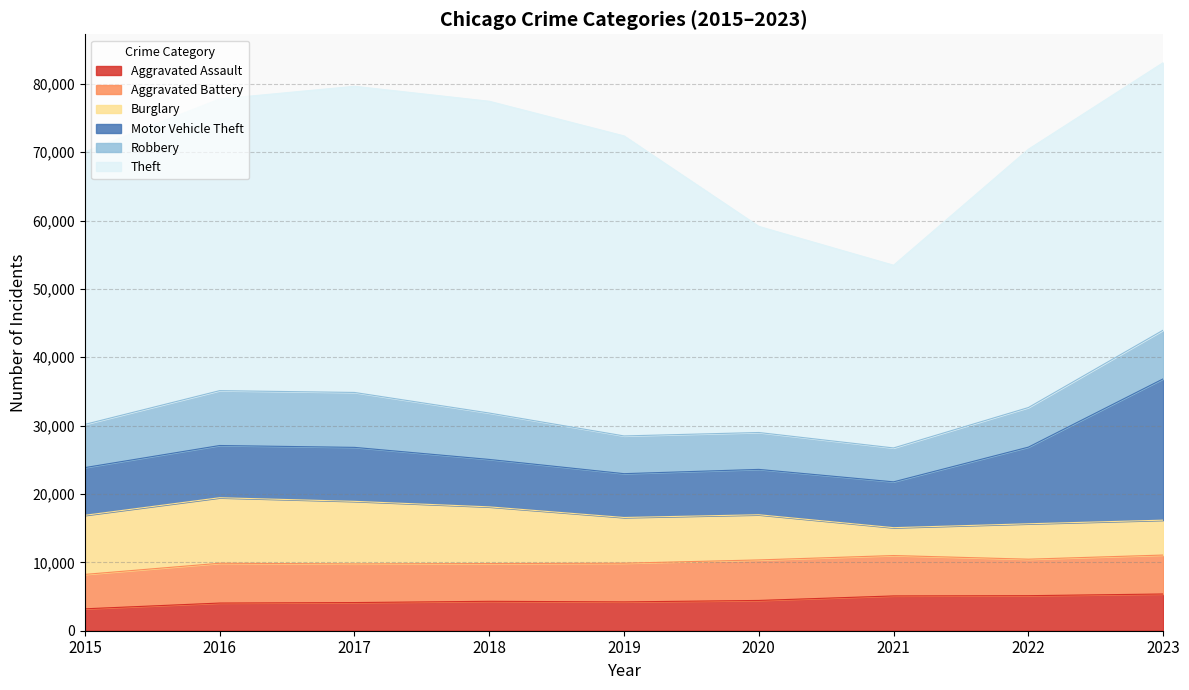

Reading left to right, extract all data points from this chart.

Aggravated Assault: 3205	4047	4119	4303	4216	4429	5089	5126	5372
Aggravated Battery: 5034	5821	5656	5524	5660	5927	5908	5338	5697
Burglary: 8646	9589	9150	8292	6689	6609	4078	5180	5105
Motor Vehicle Theft: 6979	7637	7896	6938	6410	6635	6704	11210	20670
Robbery: 6322	8026	8035	6787	5519	5397	4958	5793	7124
Theft: 39863	42666	44788	45606	43888	30147	26726	37778	39125